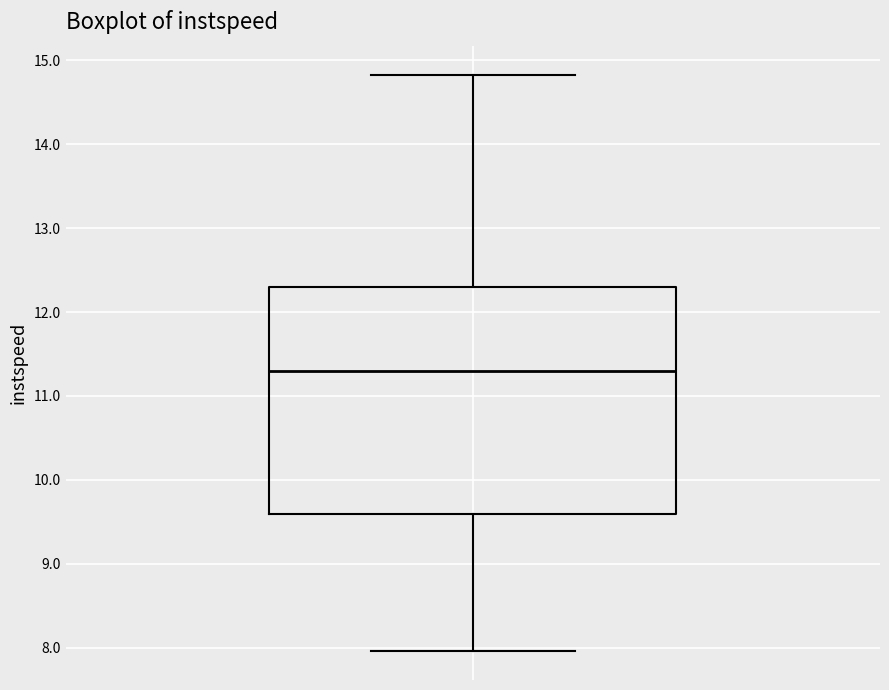

Transcribe this box plot: give where the median line is, the range the box spans, and where the two whiskers end, as read against the y-axis. The values are not printed on the chart, so give them approximately, as read against the axis.

median 11.3, box 9.6 to 12.3, whiskers 8.0 to 14.8